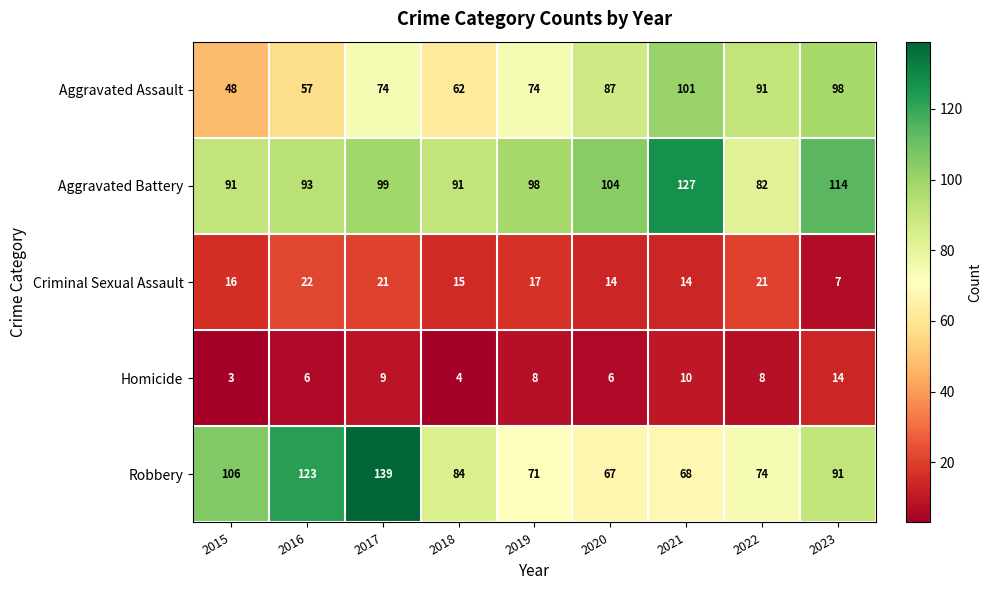

At which category is the sum across all series the highest?

2017